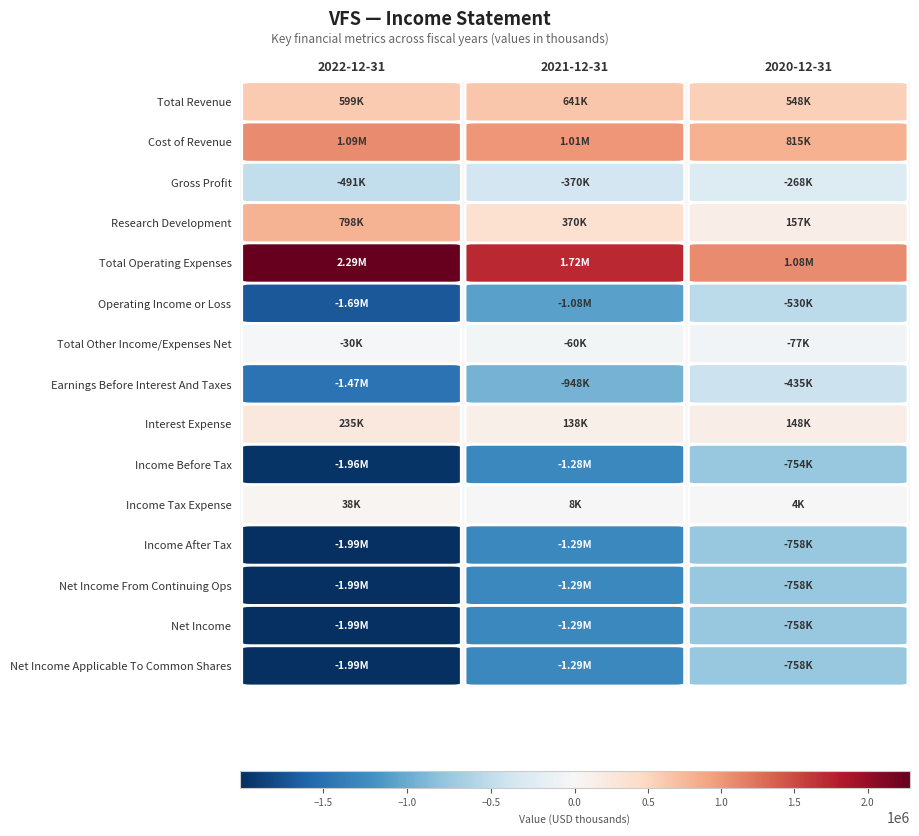

How many data points does each series have?

3